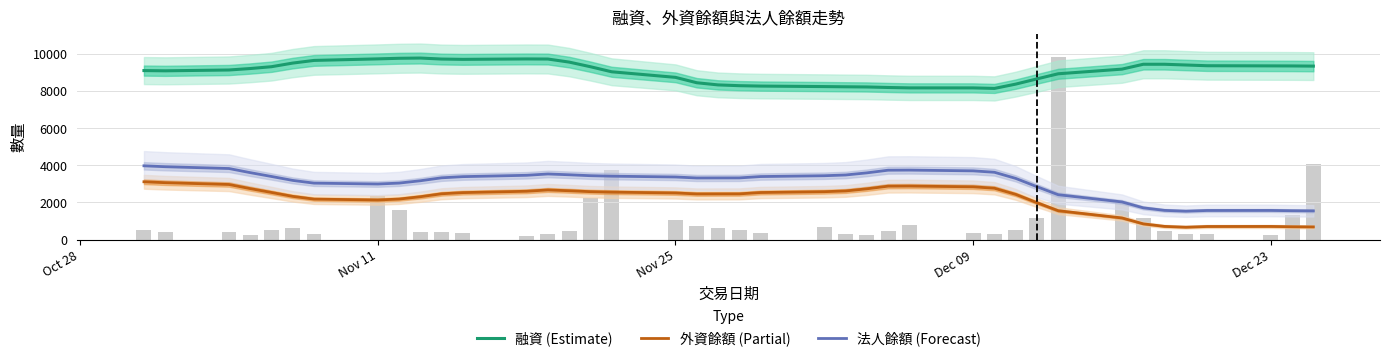

What is the lowest value of the 融資 (Estimate) series?

8139.8